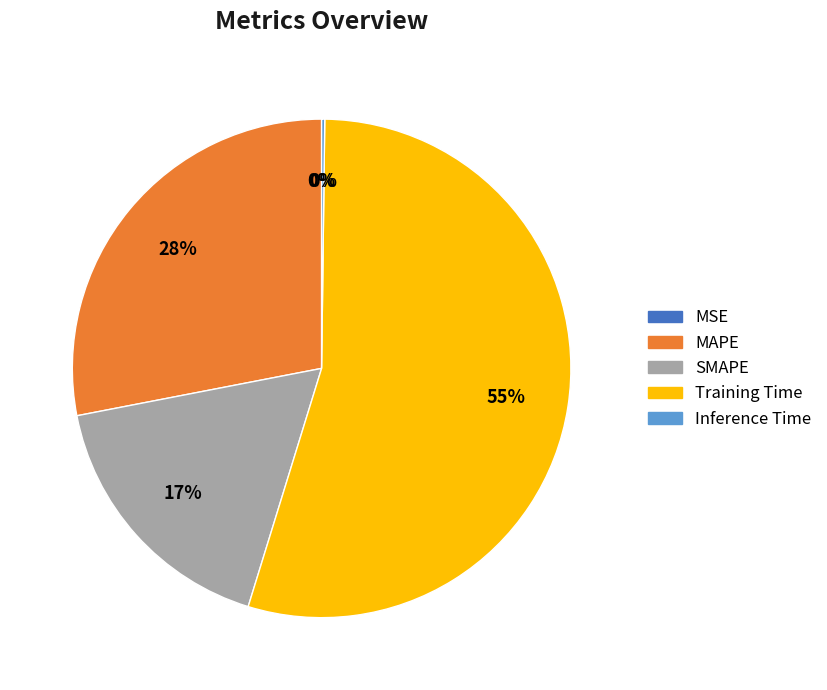

Which slice is the largest?

Training Time